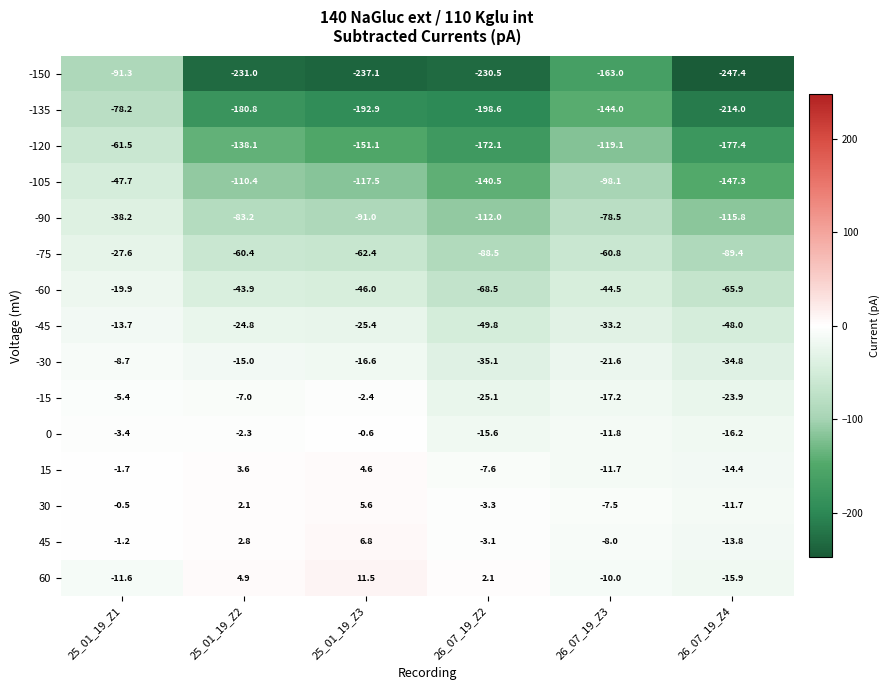

The -15 series shows -10.0 at 25_01_19_Z2. True or false?

False